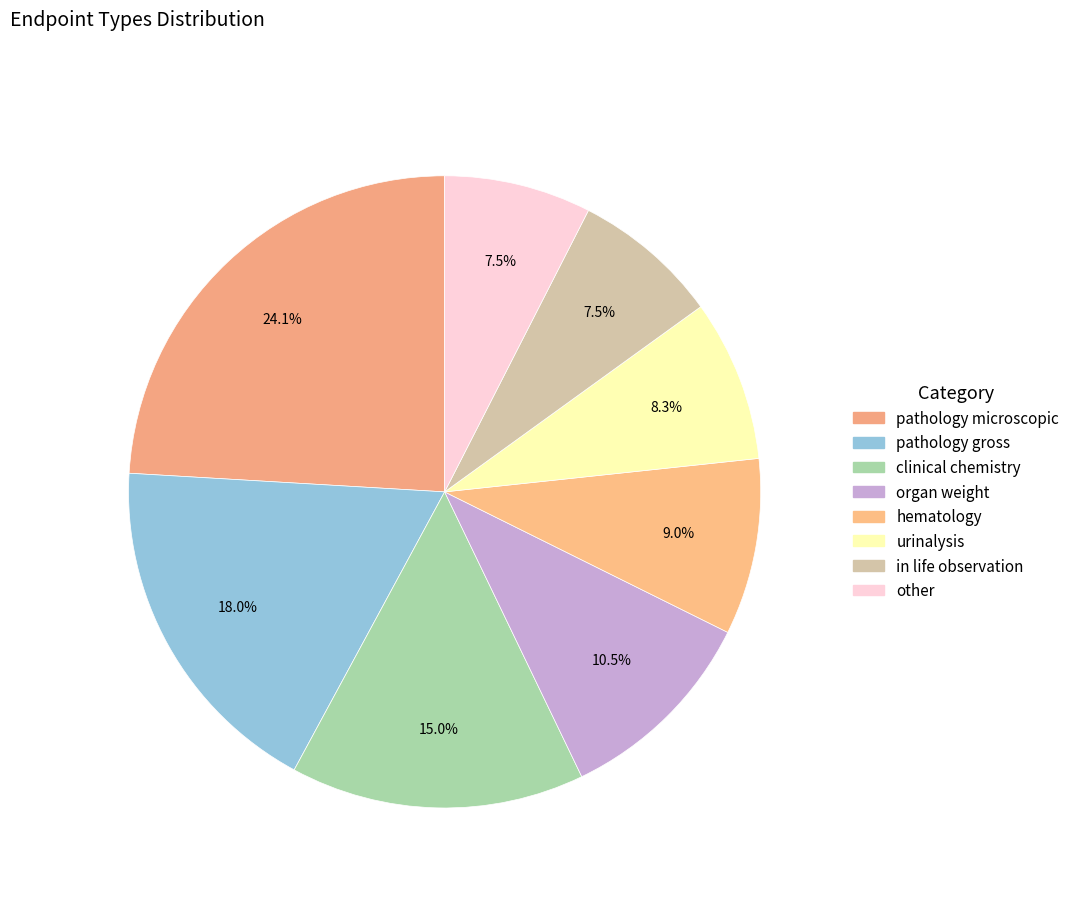

Count the number of slices in the pie.

8